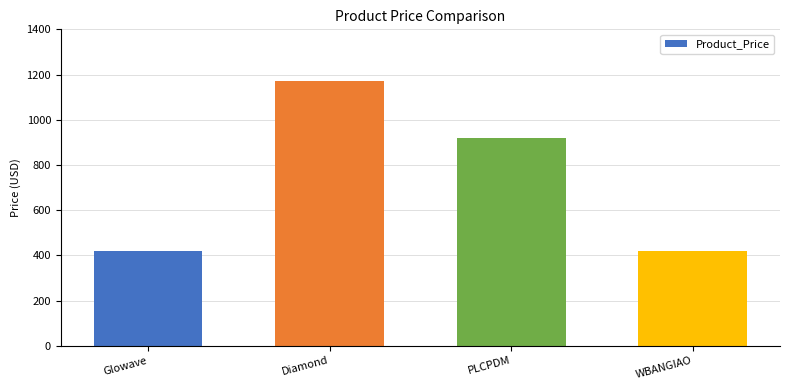

Reading left to right, list all the values displayed in this chart.

Glowave=417.9	Diamond=1170.1	PLCPDM=919.4	WBANGIAO=417.9